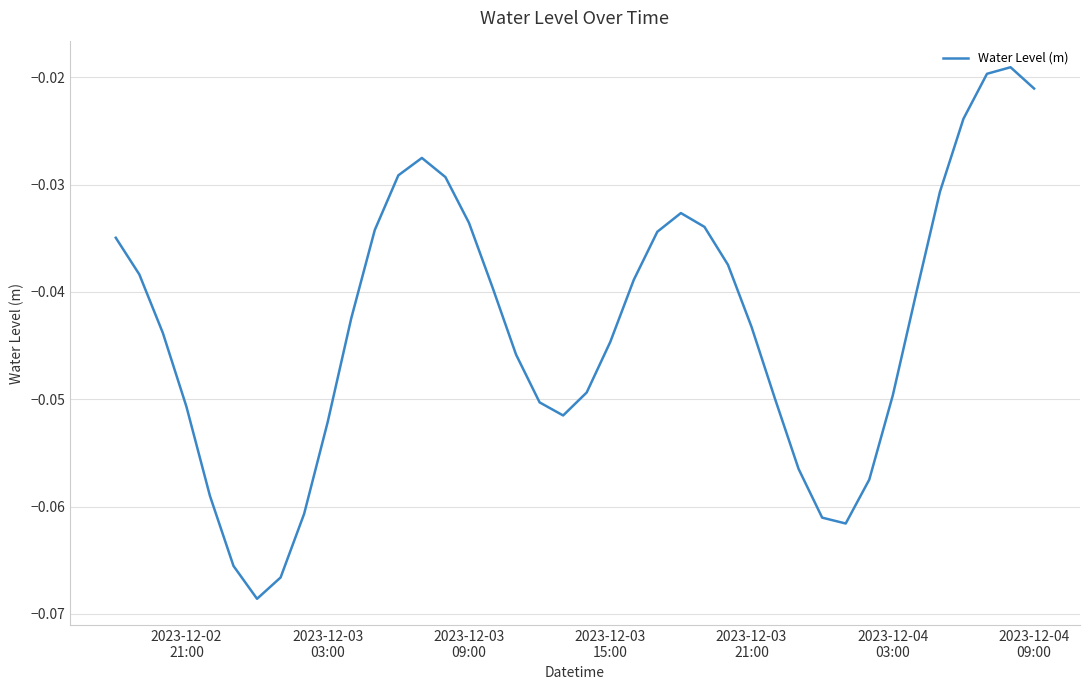

What is the minimum value shown in the chart?

-0.1